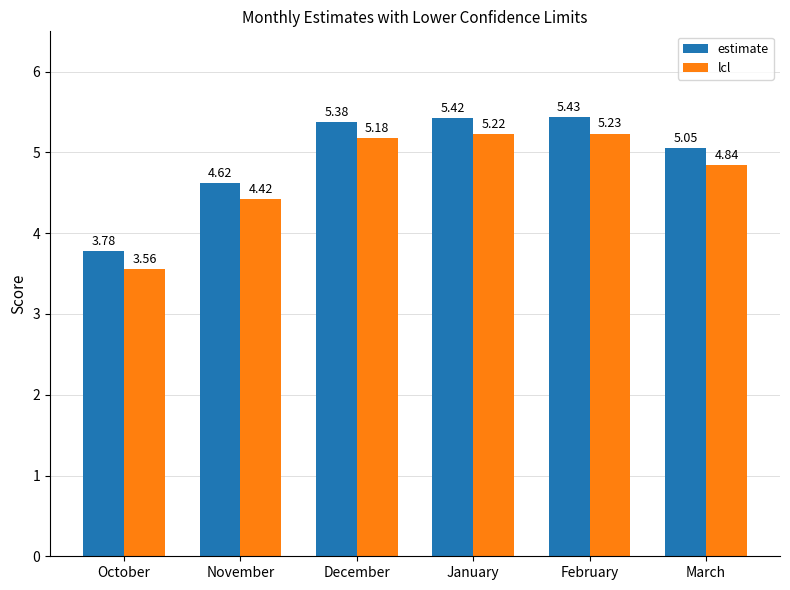

What is the difference between the highest and lowest values at January?

0.2